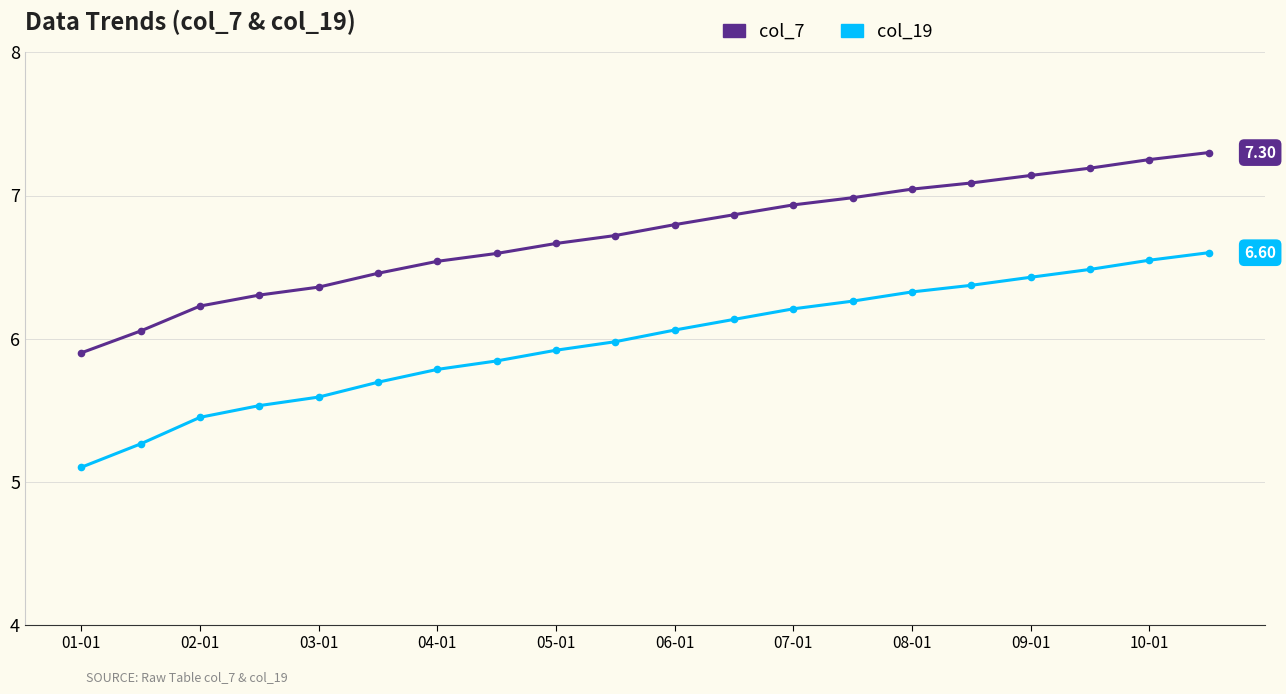

Which series has the widest spread of values?

col_19